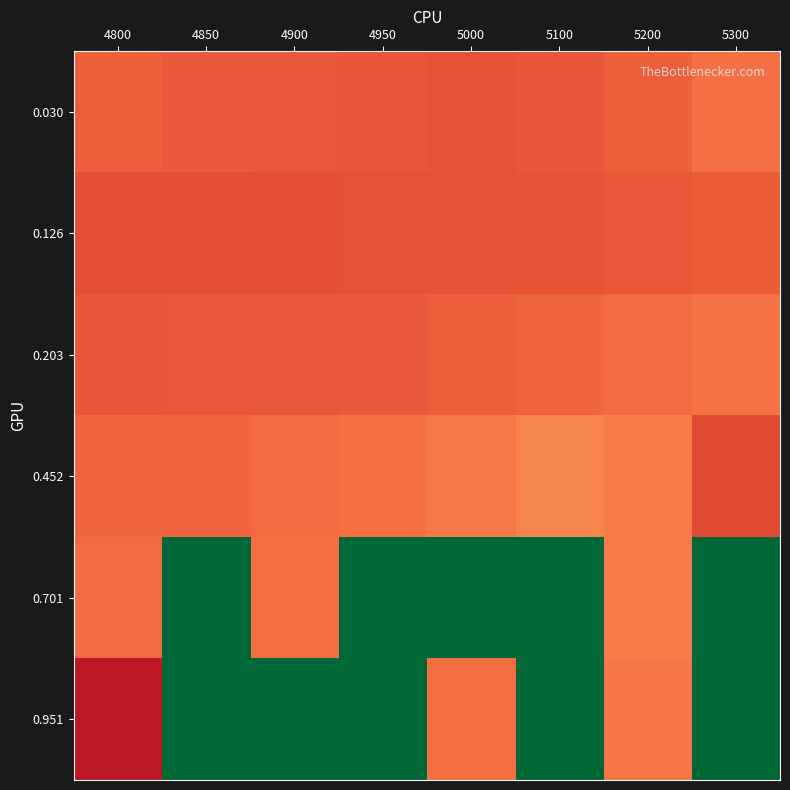

At how many categories does at least one series exceed 0?

8